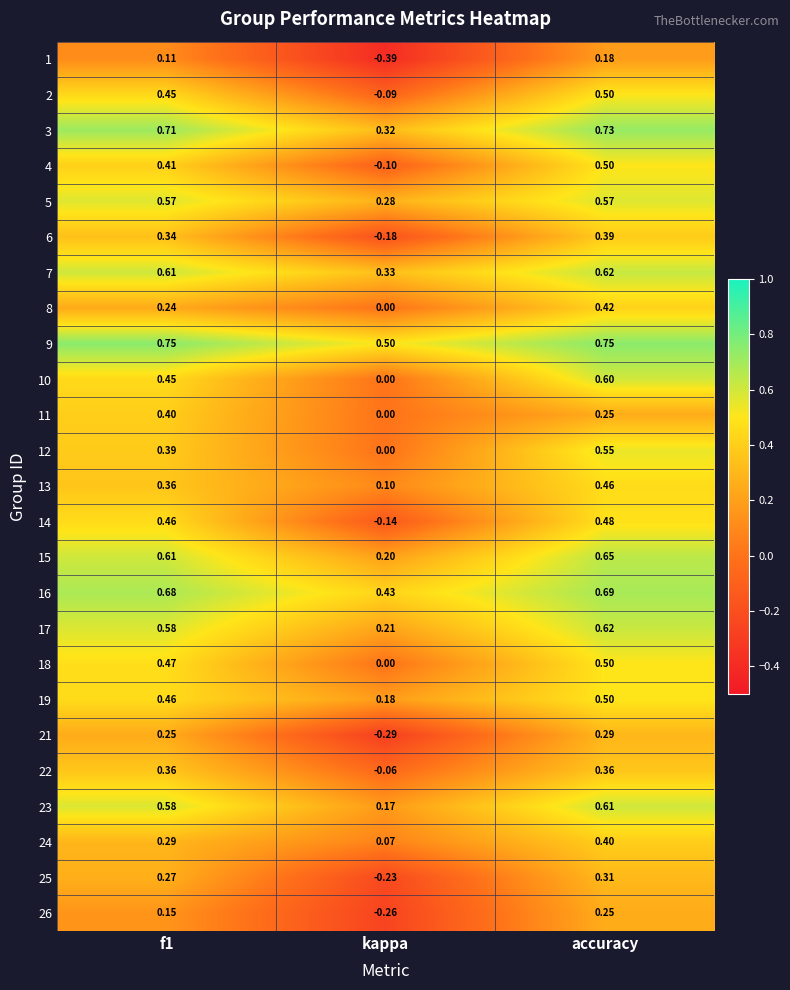

Which category has the lowest value in the 19 series?

kappa